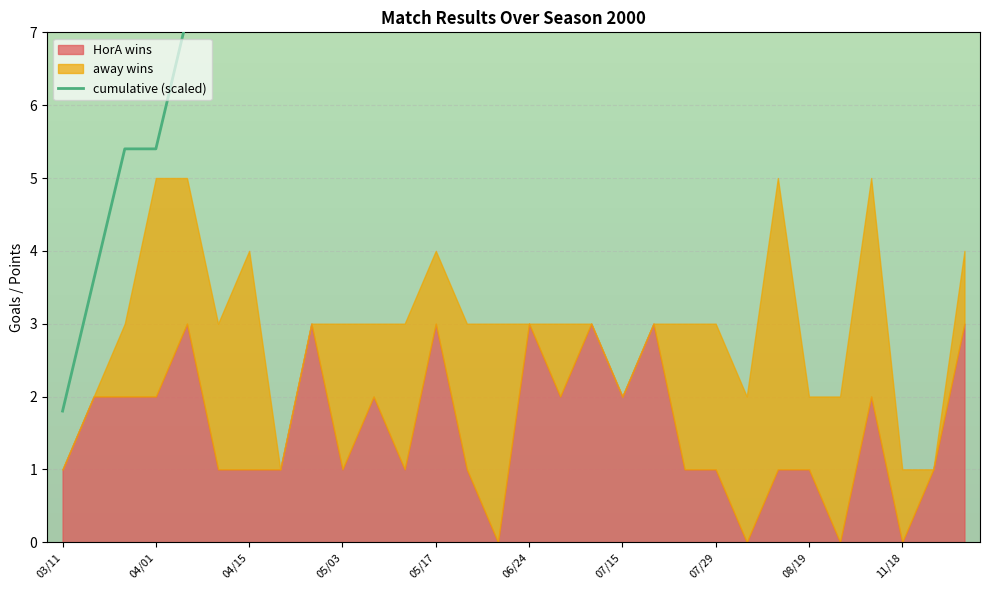

At which label does cumulative first exceed 27?

07/01